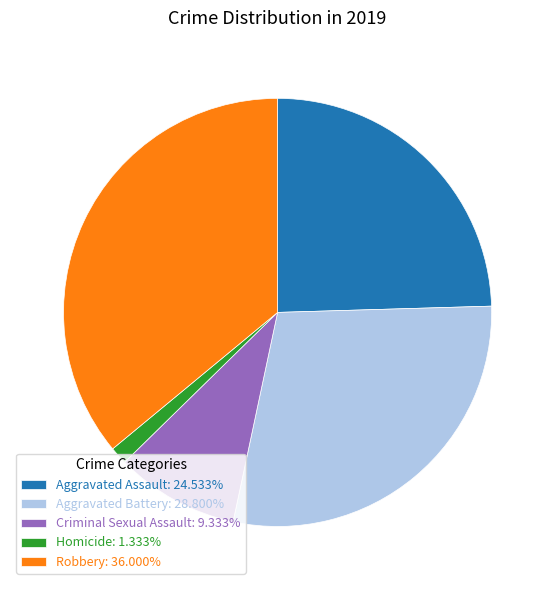

Is there any slice that represents more than half of the pie?

No